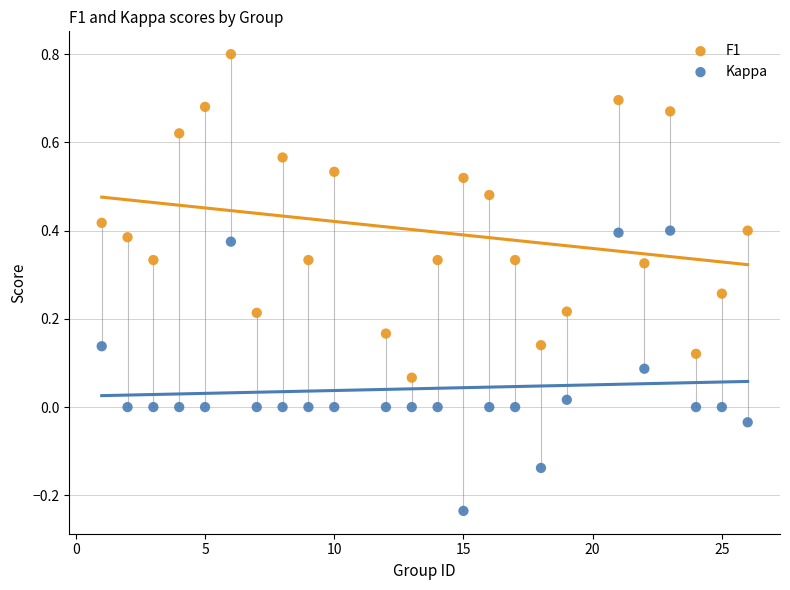

What are all the series names shown in the legend?

F1, Kappa